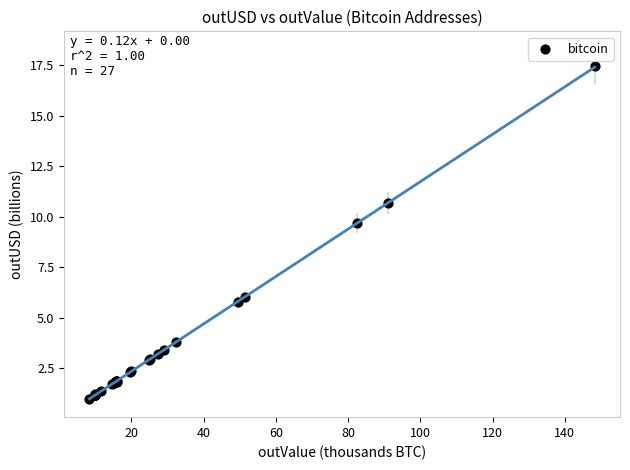

What Y value in the scatter plot is closest to 9?

9.7